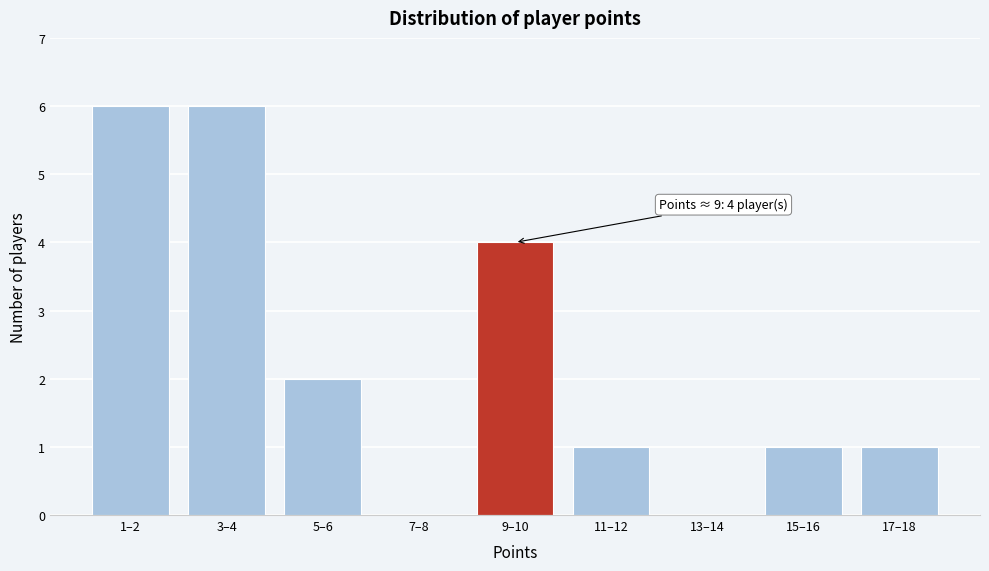

Reading left to right, extract all data points from this chart.

1–2=6	3–4=6	5–6=2	7–8=0	9–10=4	11–12=1	13–14=0	15–16=1	17–18=1